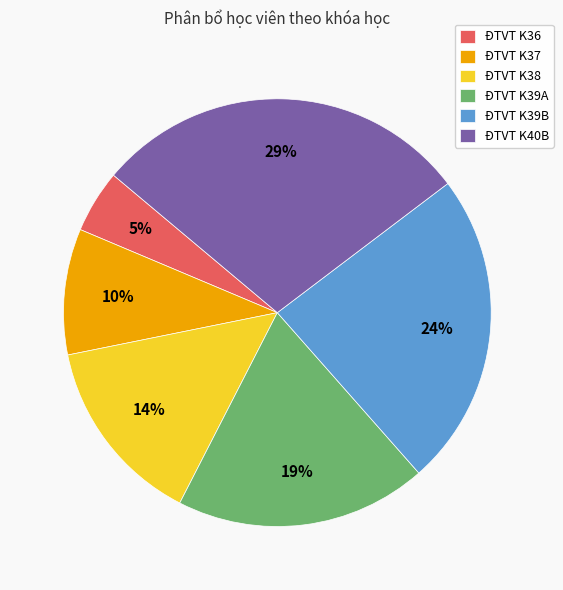

Which slice is the smallest?

ĐTVT K36